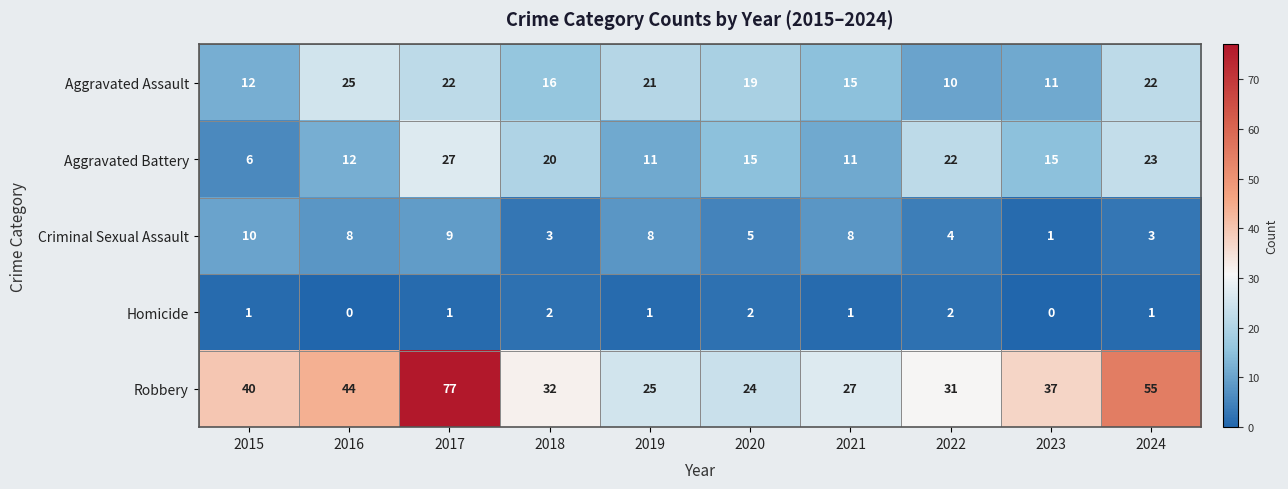

Count the number of categories in the chart.

10